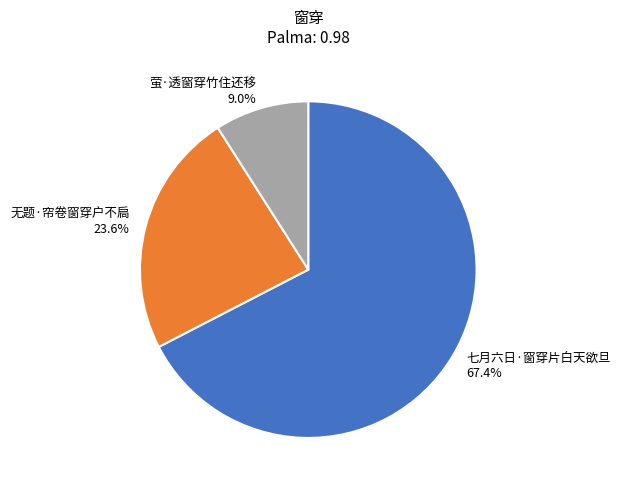

Count the number of slices in the pie.

3